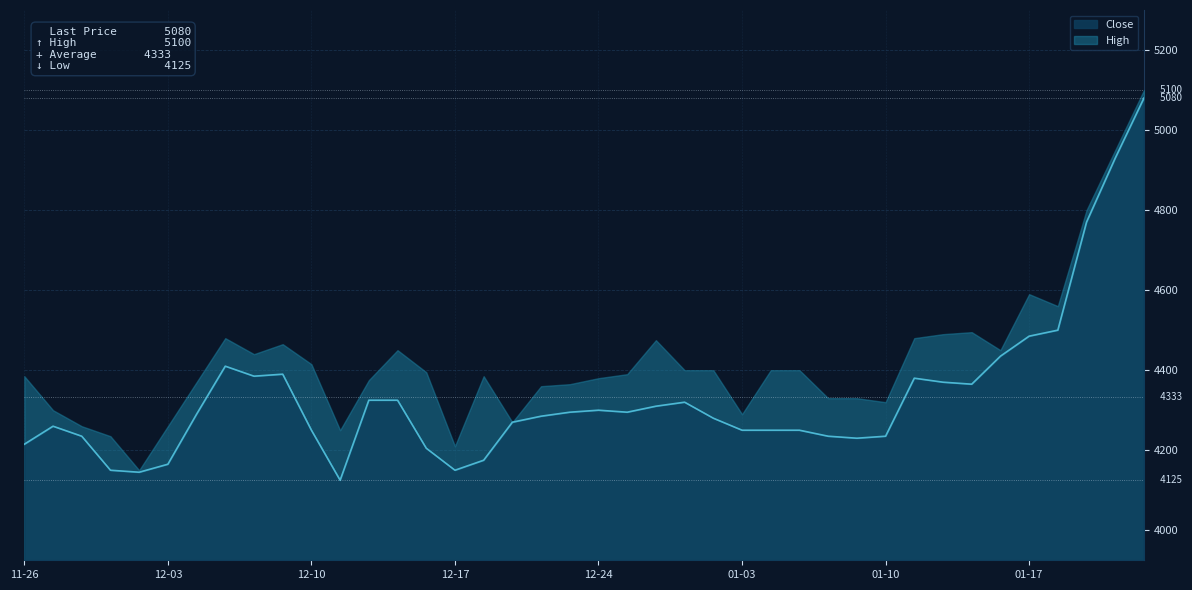

What is the value of the 39th point from the left?

4930